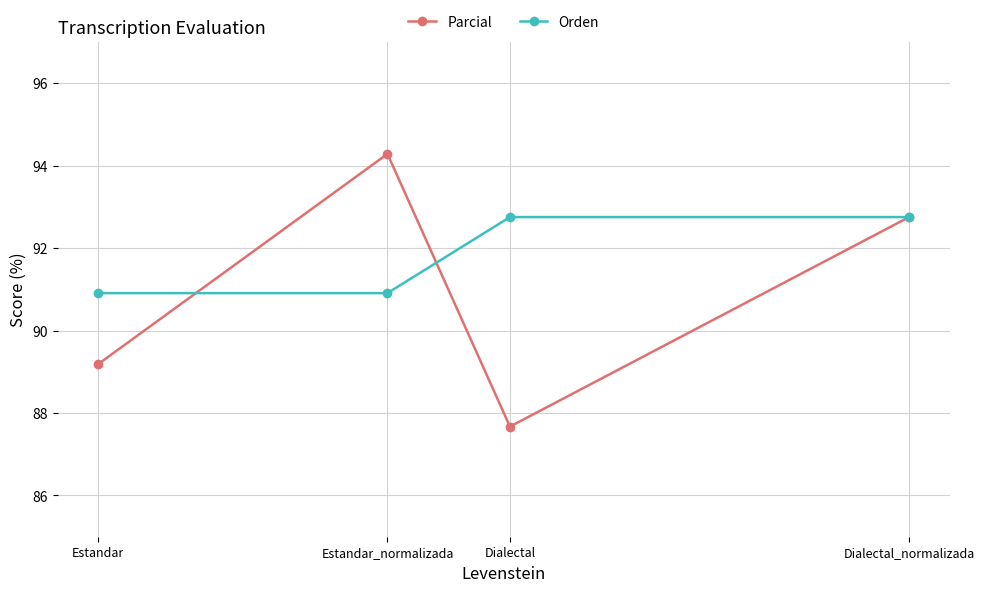

At which label does Parcial first exceed 92?

Estandar_normalizada